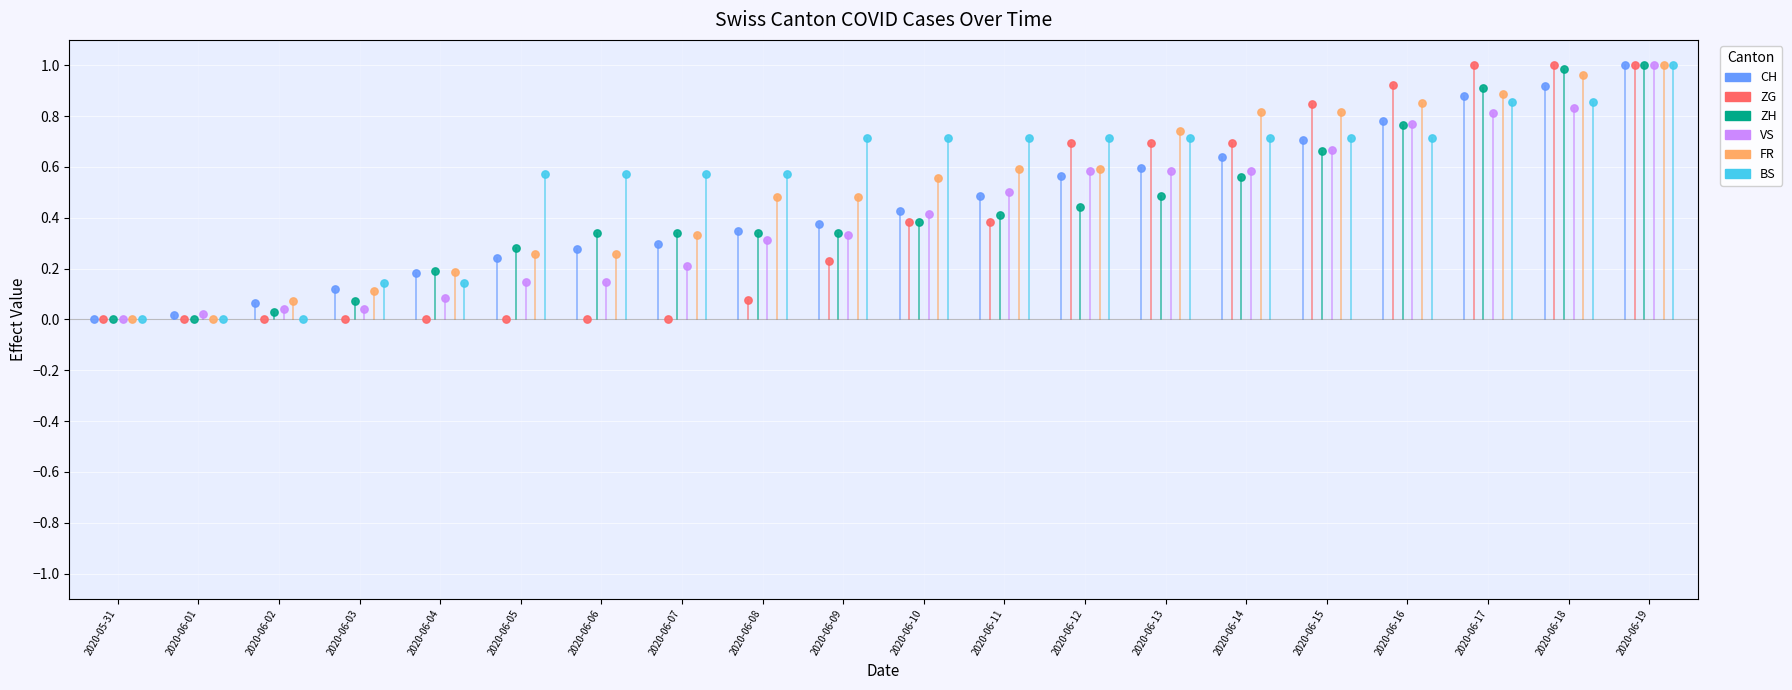

What are all the series names shown in the legend?

CH, ZG, ZH, VS, FR, BS